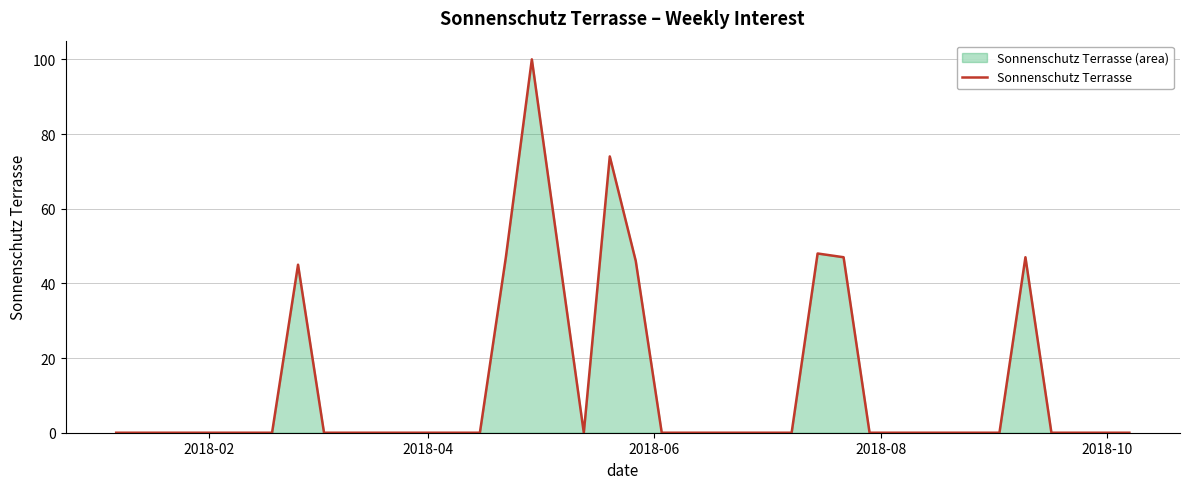

What is the maximum value shown in the chart?

100